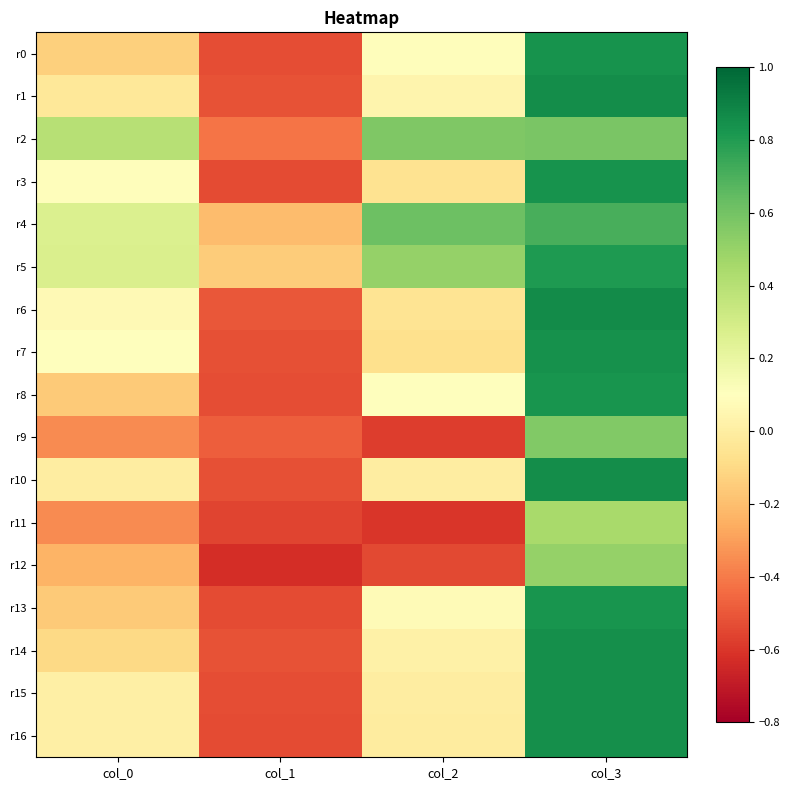

Which label corresponds to the smallest value in the chart?

col_1